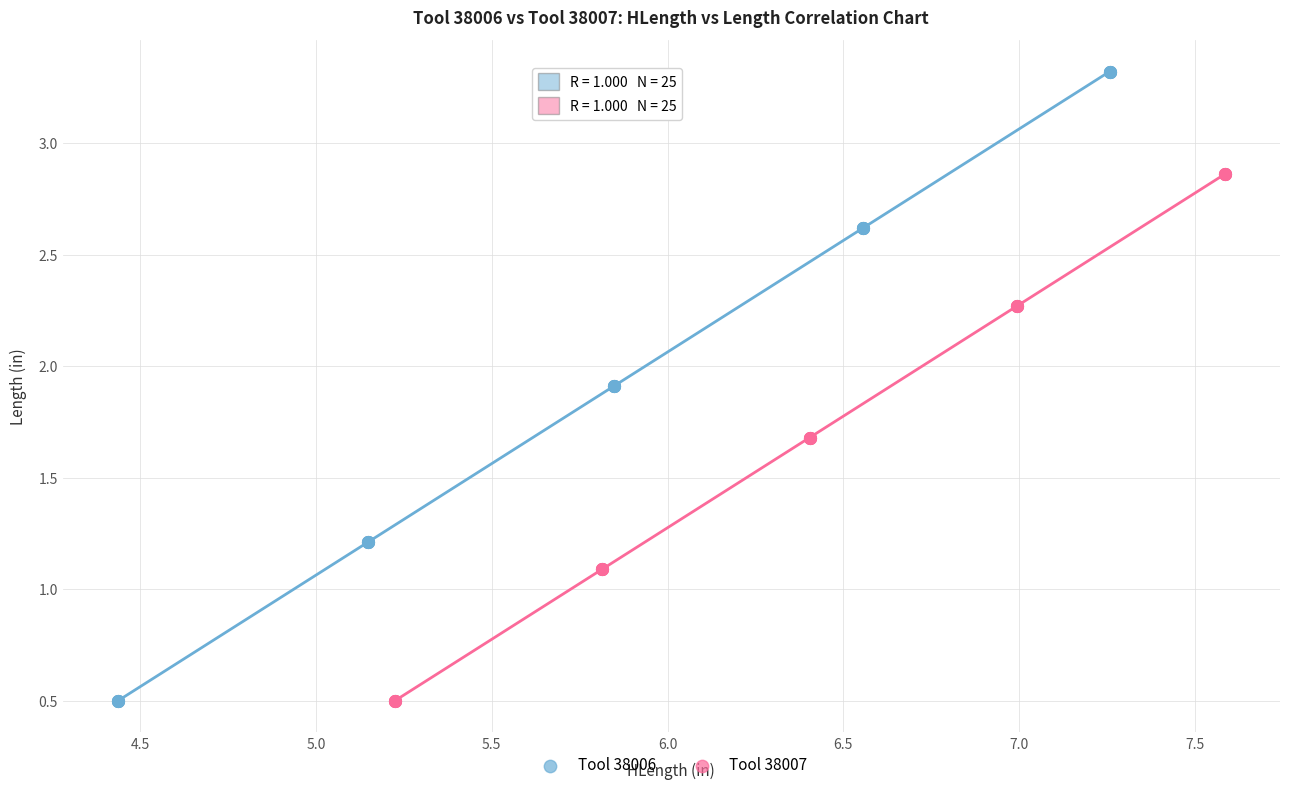

Which series has the largest Y range (max minus min)?

Tool 38006